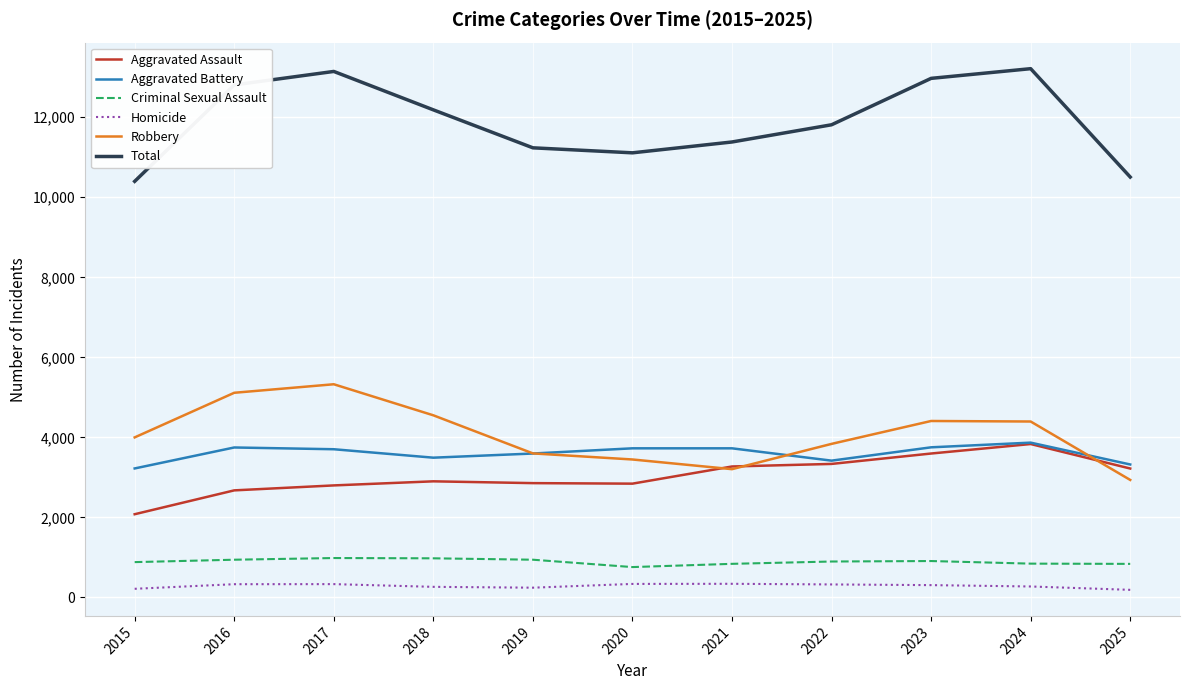

What is the sum of the Criminal Sexual Assault values at 2018 and 2022?

1874